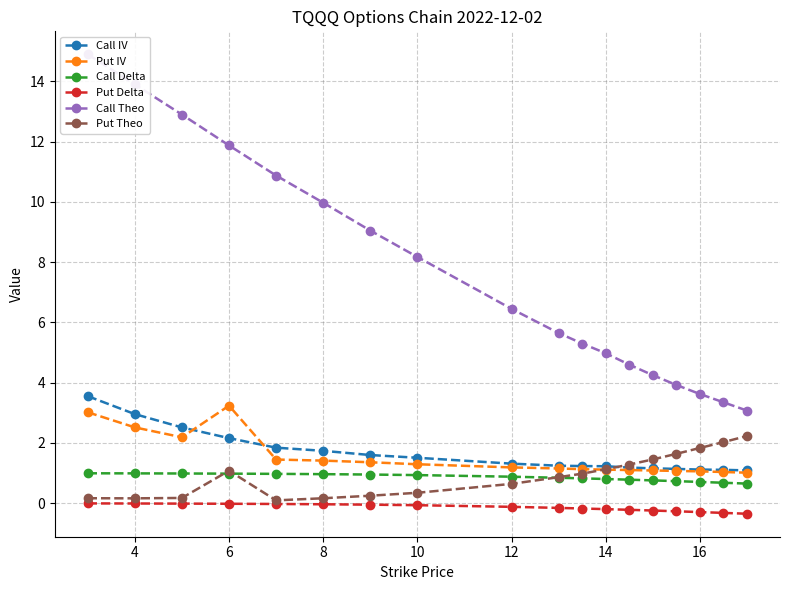

What is the sum of all Call Delta values?

15.4